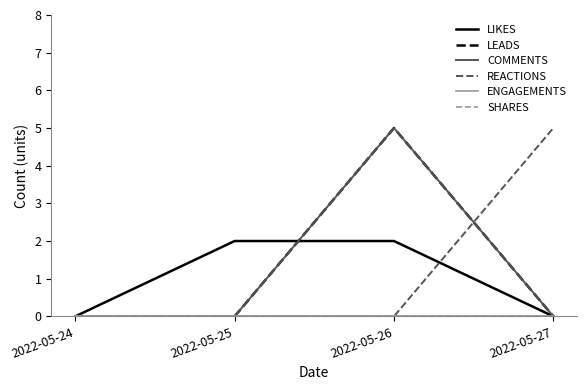

How many lines are shown in the chart?

6